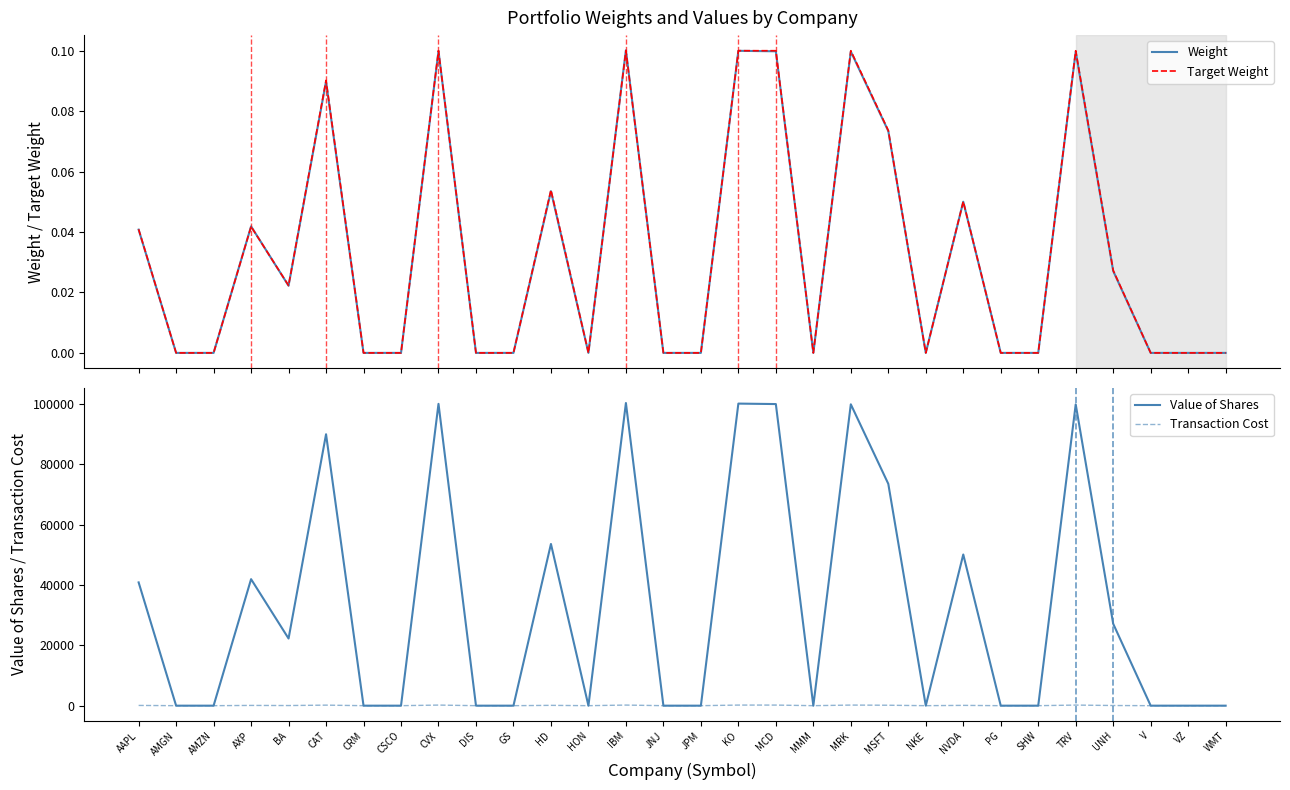

True or false: Target Weight and Value of Shares intersect in this chart.

False